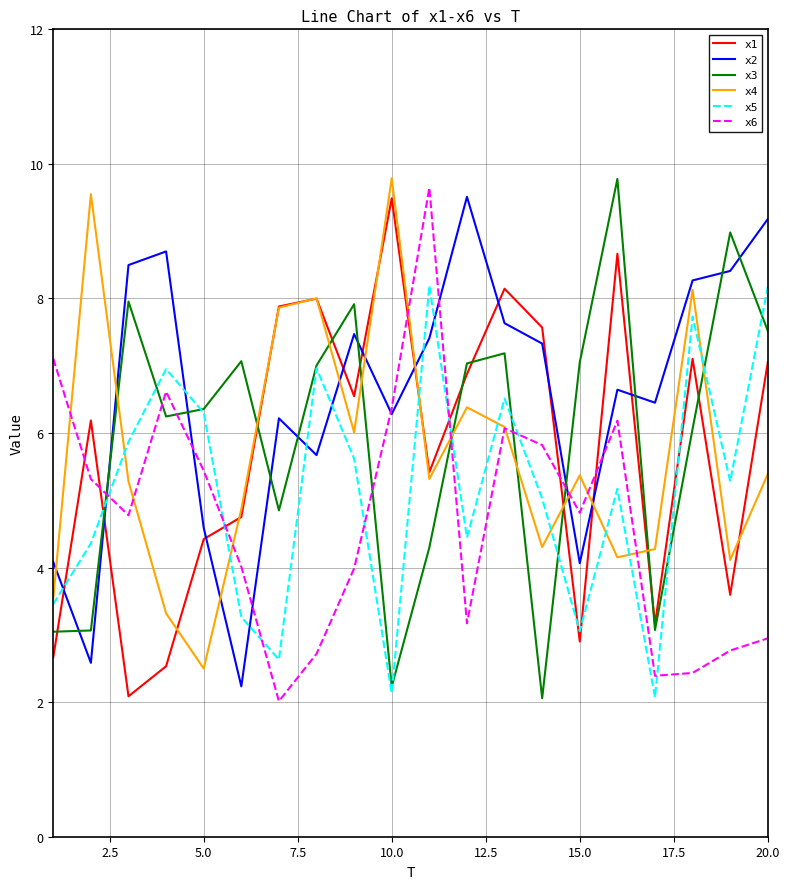

True or false: x2 and x4 cross at least once.

True